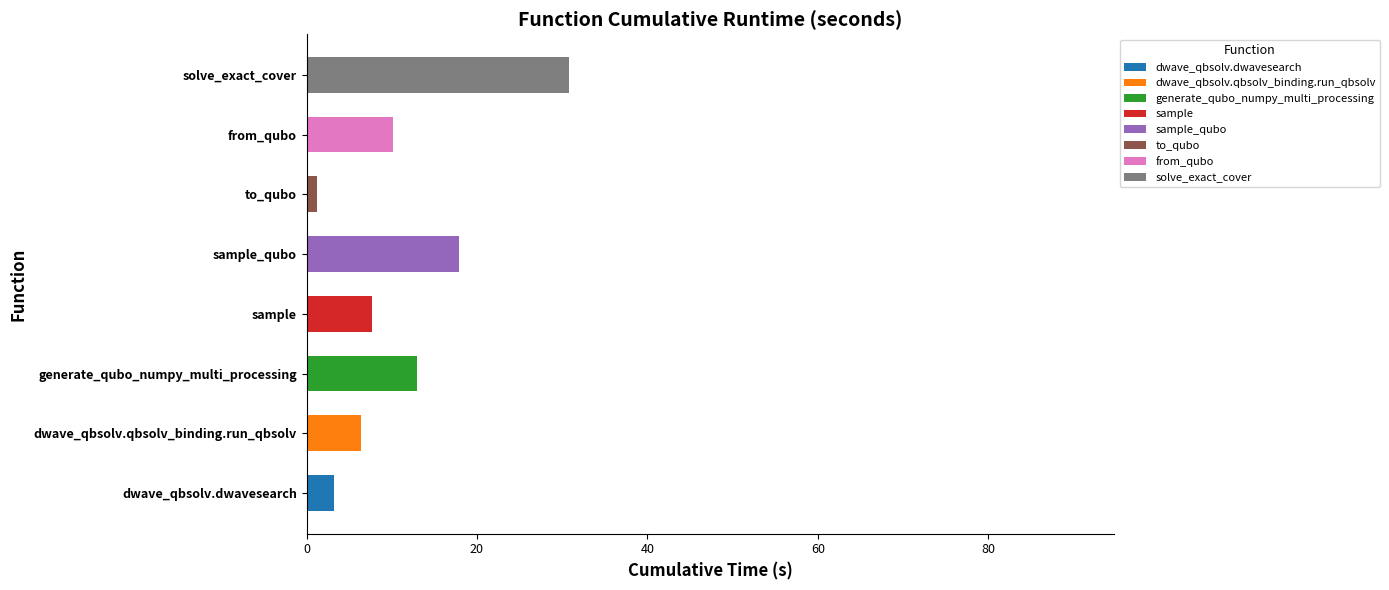

Which category has the highest value in the dwave_qbsolv.dwavesearch series?

dwave_qbsolv.dwavesearch